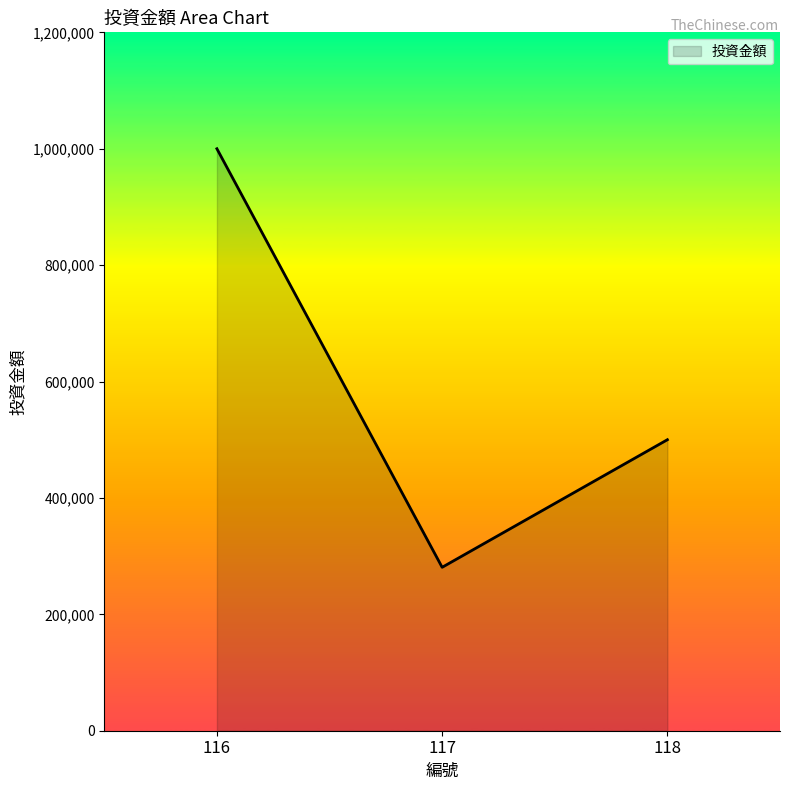

List the labels in order of value, smallest first.

117, 118, 116